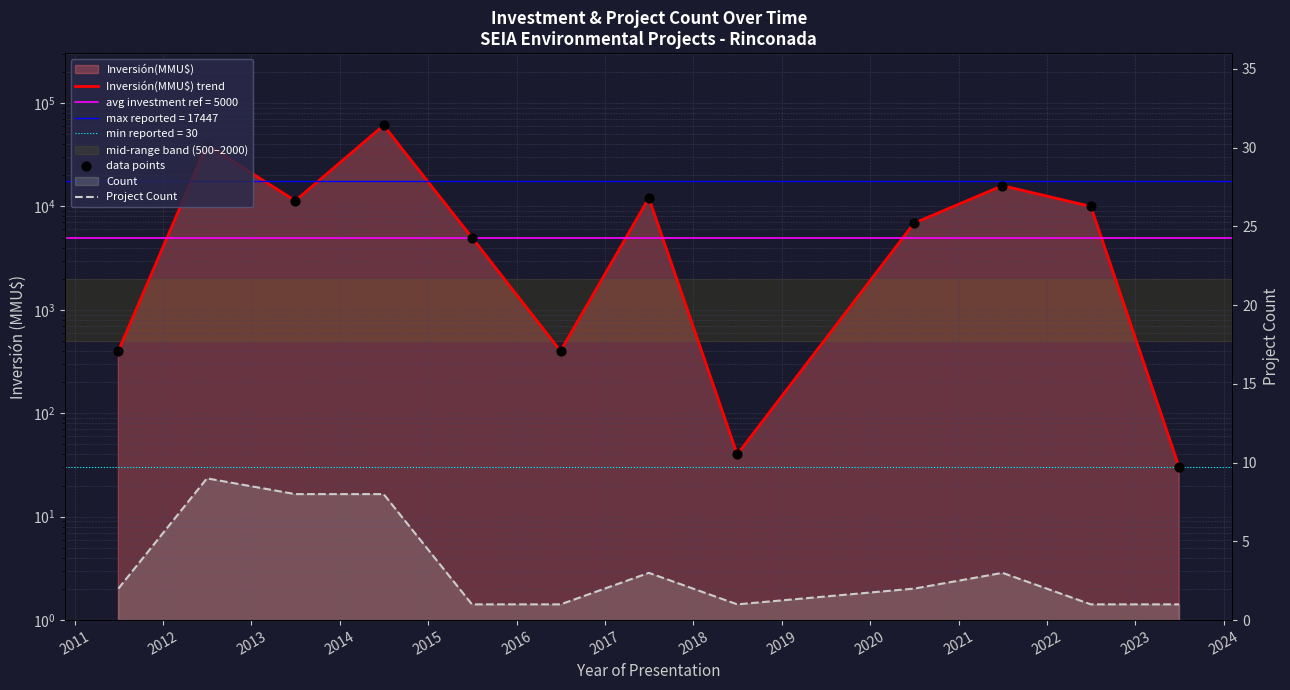

Which series has the widest spread of Y values?

Inversión(MMU$) trend